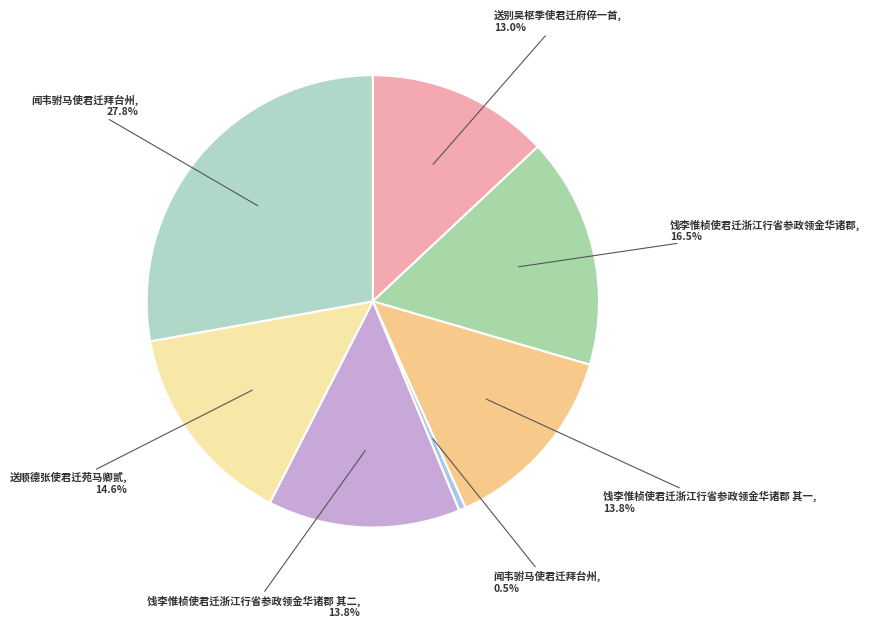

Count the number of slices in the pie.

7